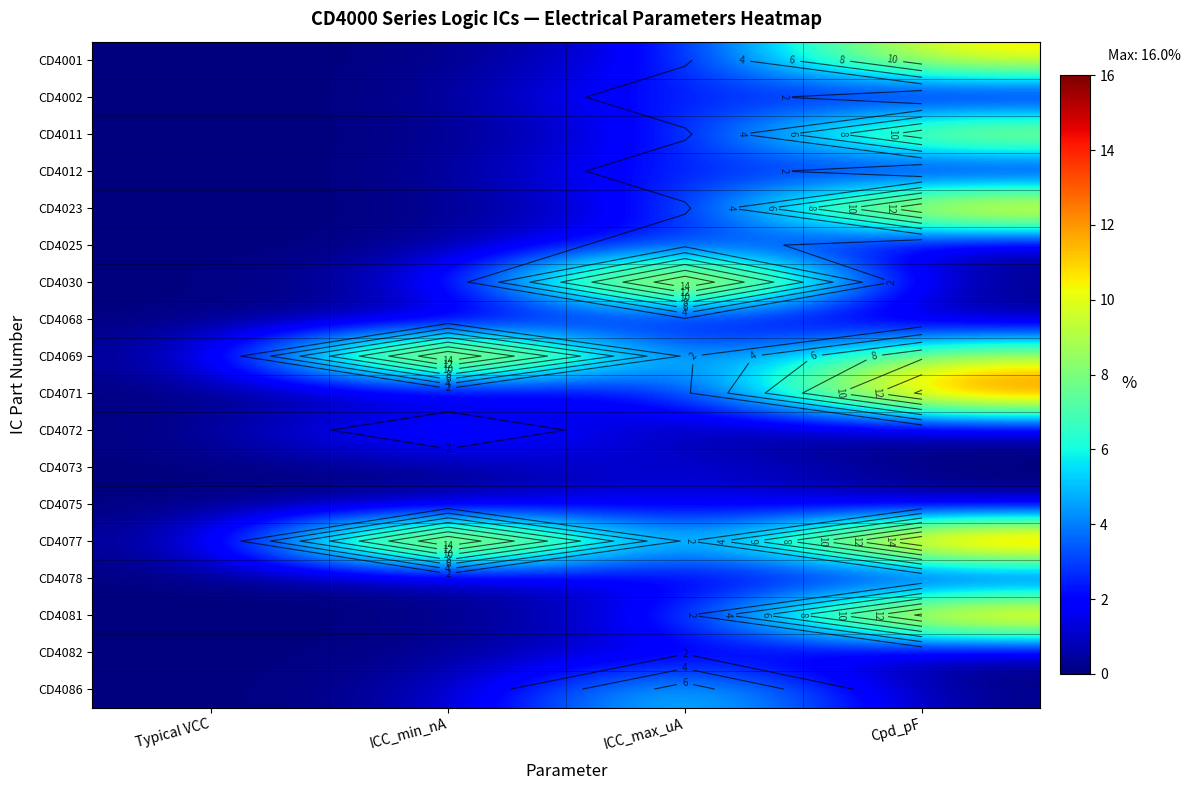

List the series in order of their peak value, highest first.

CD4030, CD4069, CD4077, CD4071, CD4081, CD4023, CD4001, CD4011, CD4086, CD4072, CD4002, CD4012, CD4025, CD4068, CD4073, CD4075, CD4078, CD4082